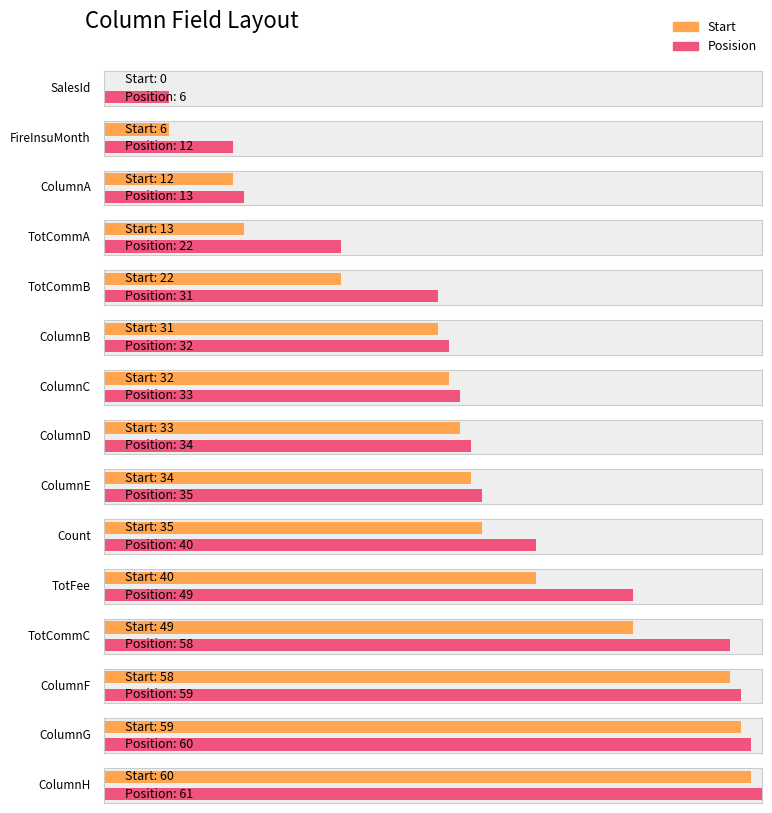

What is the spread (max minus min) of values at ColumnC?

1